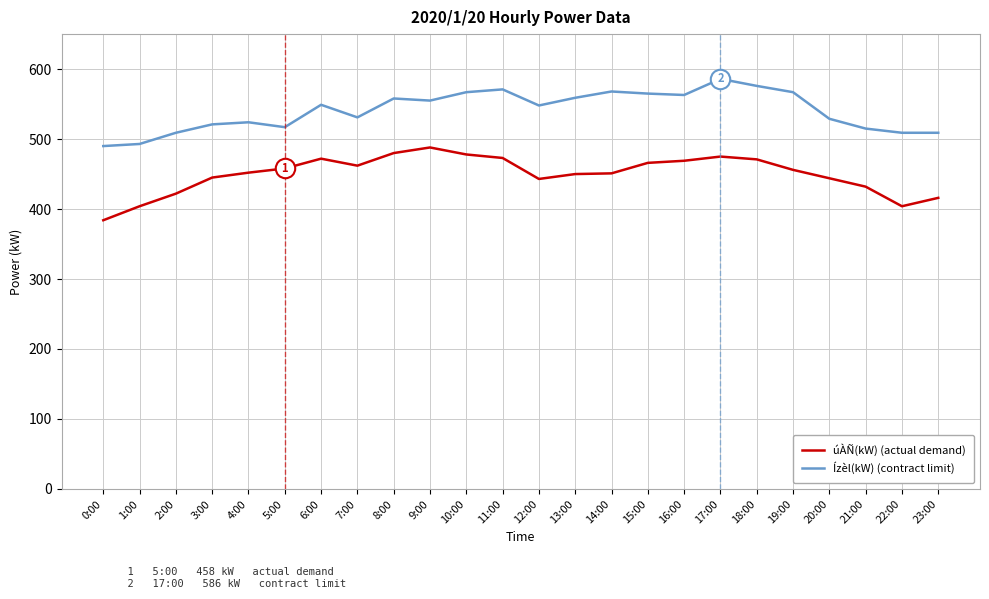

Which series changed the most between 1:00 and 19:00?

Ízèl(kW) (contract limit)